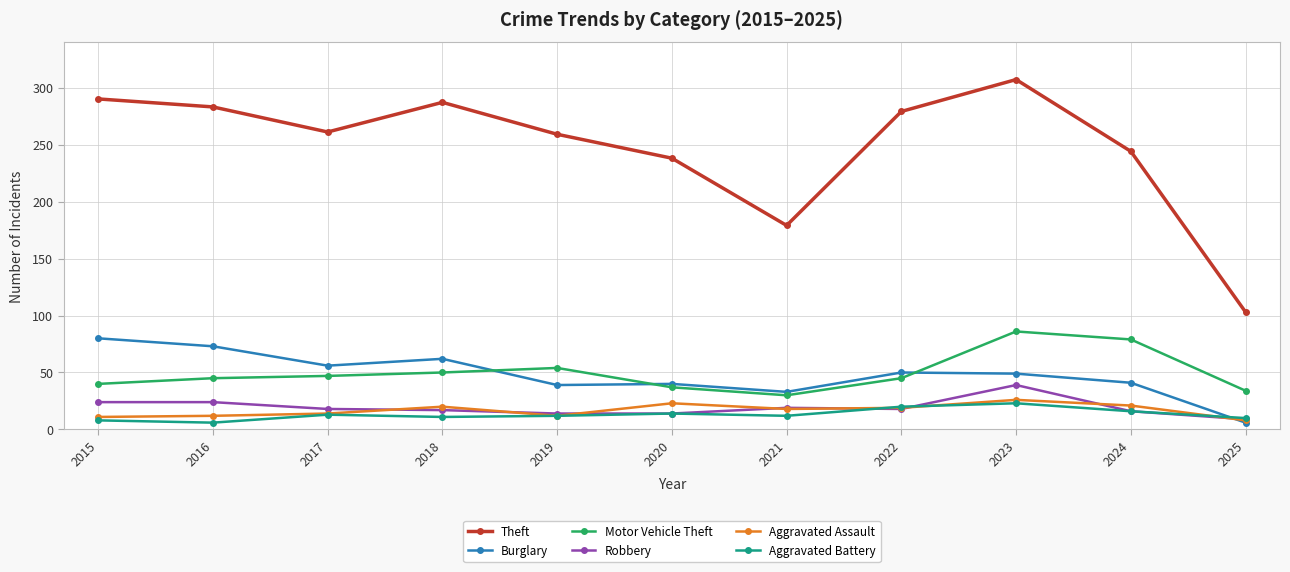

What is the spread (max minus min) of values at 2019?

247